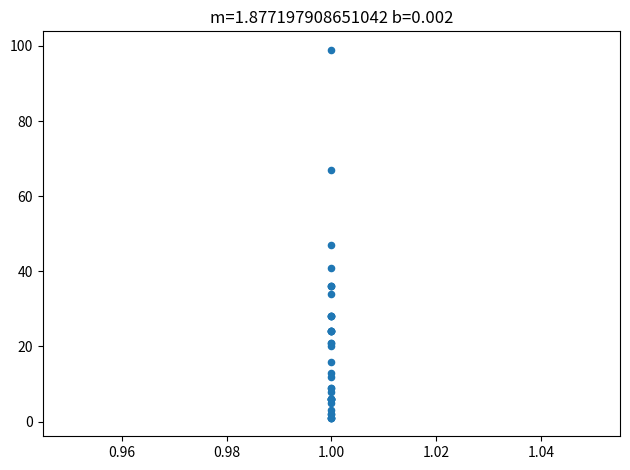

What Y value in the scatter plot is closest to 50?

47